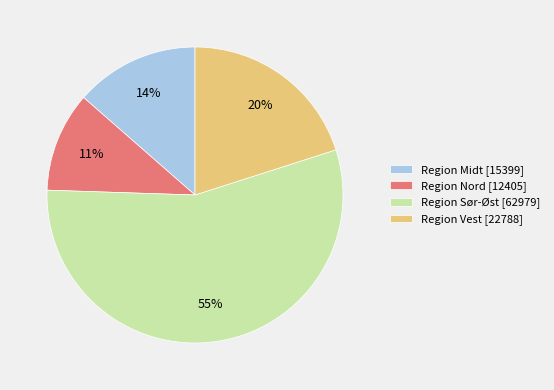

True or false: Region Sør-Øst accounts for 45% of the total.

False